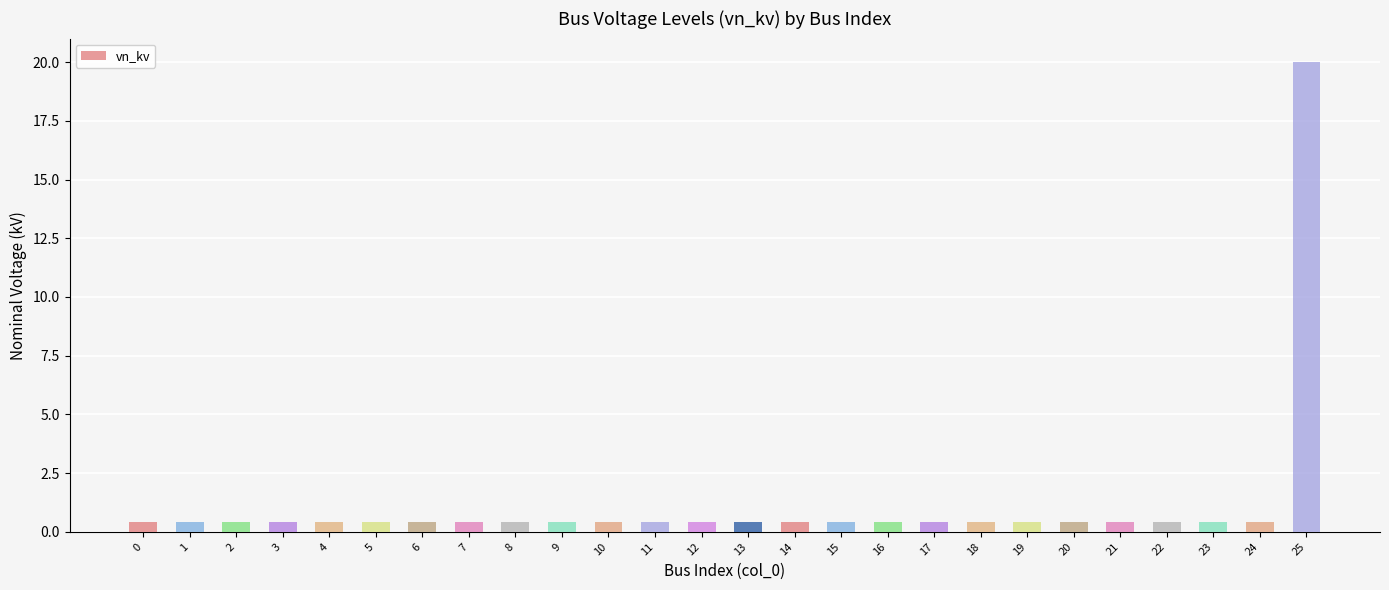

How many bars are there in total?

26